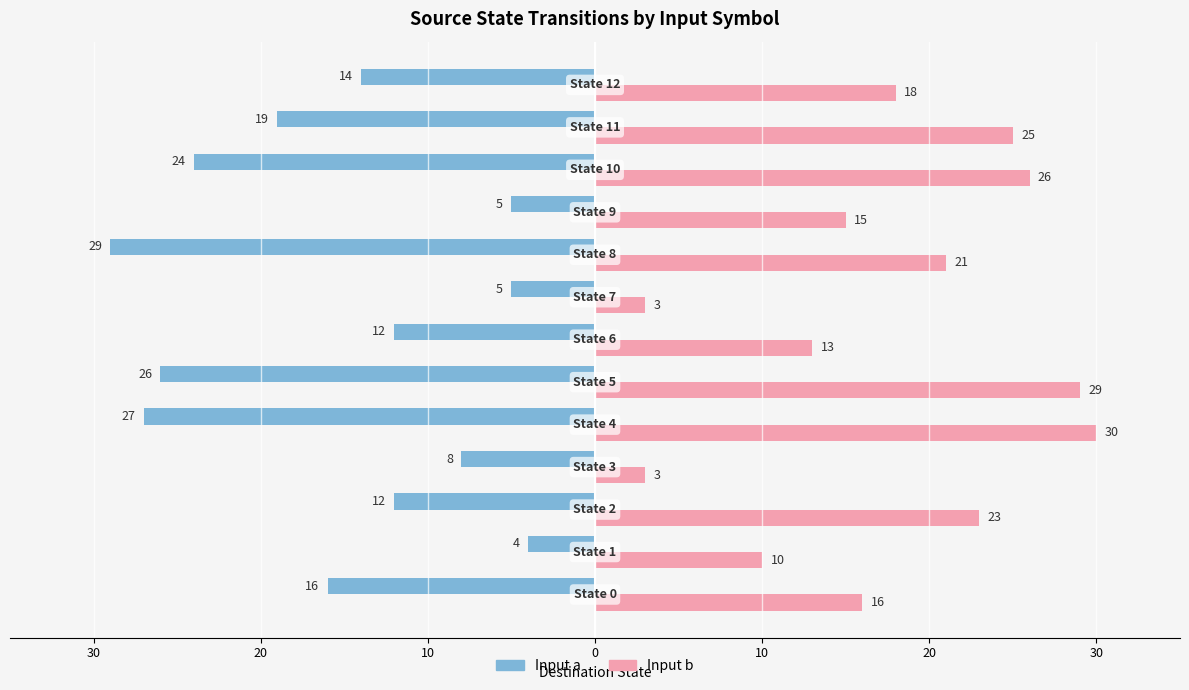

At how many categories does at least one series exceed 18?

6